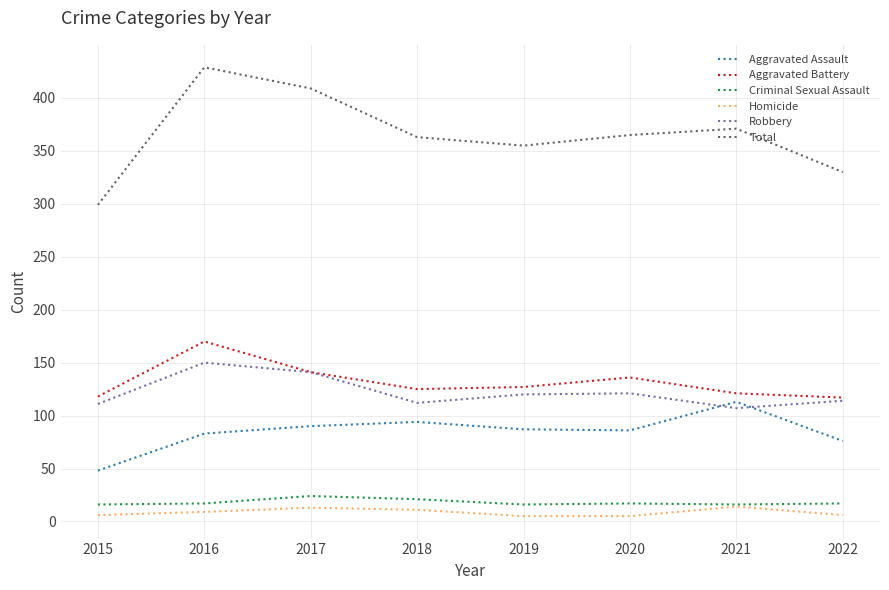

True or false: Criminal Sexual Assault and Total intersect in this chart.

False